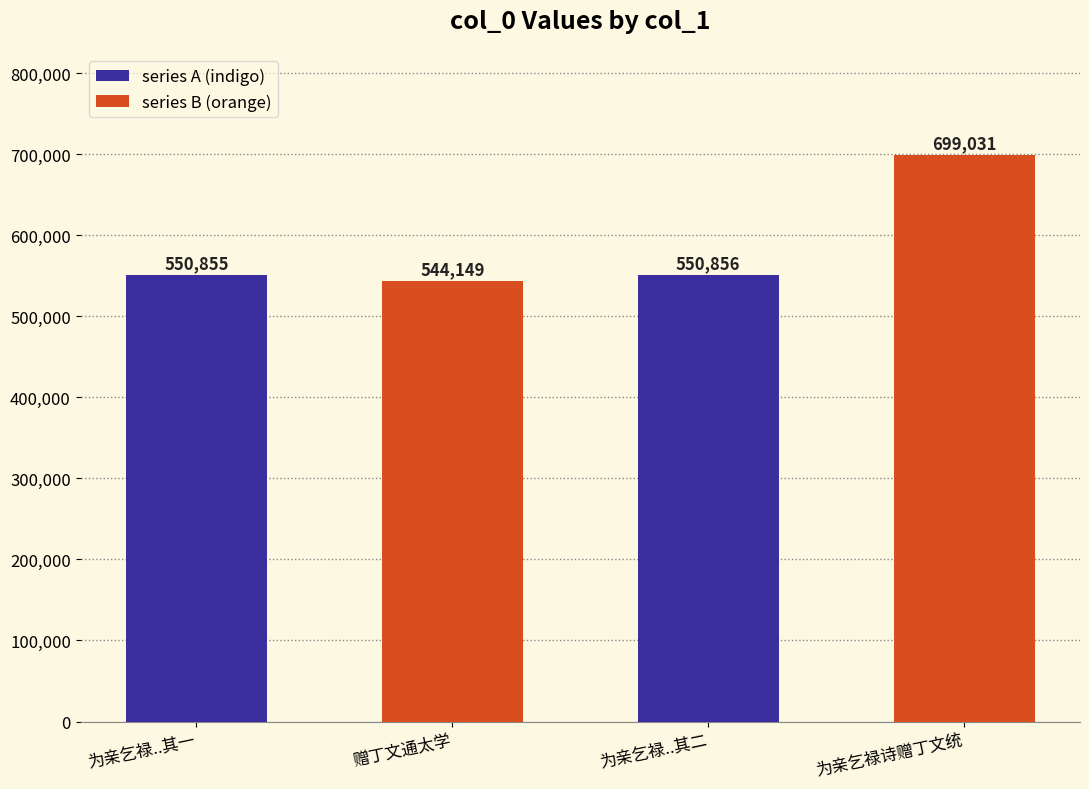

Where is the data nearest to the value 621590?

为亲乞禄..其二